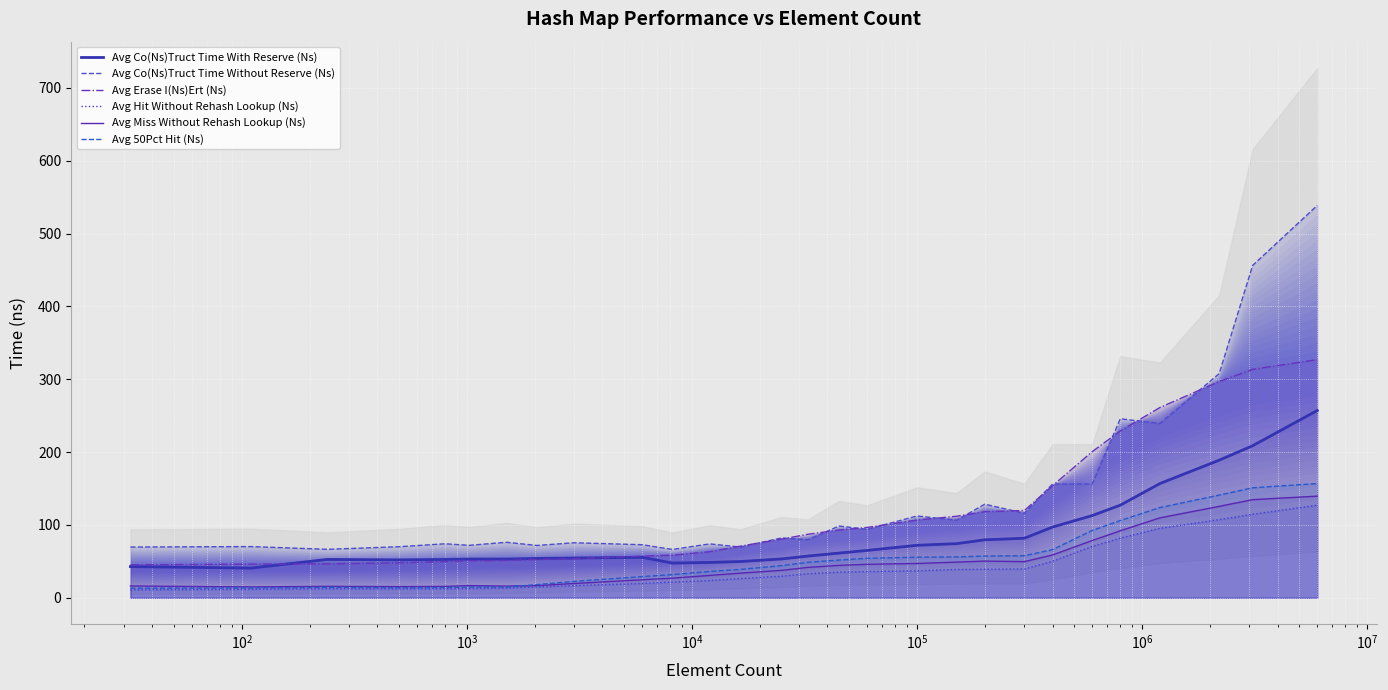

How many lines are shown in the chart?

6